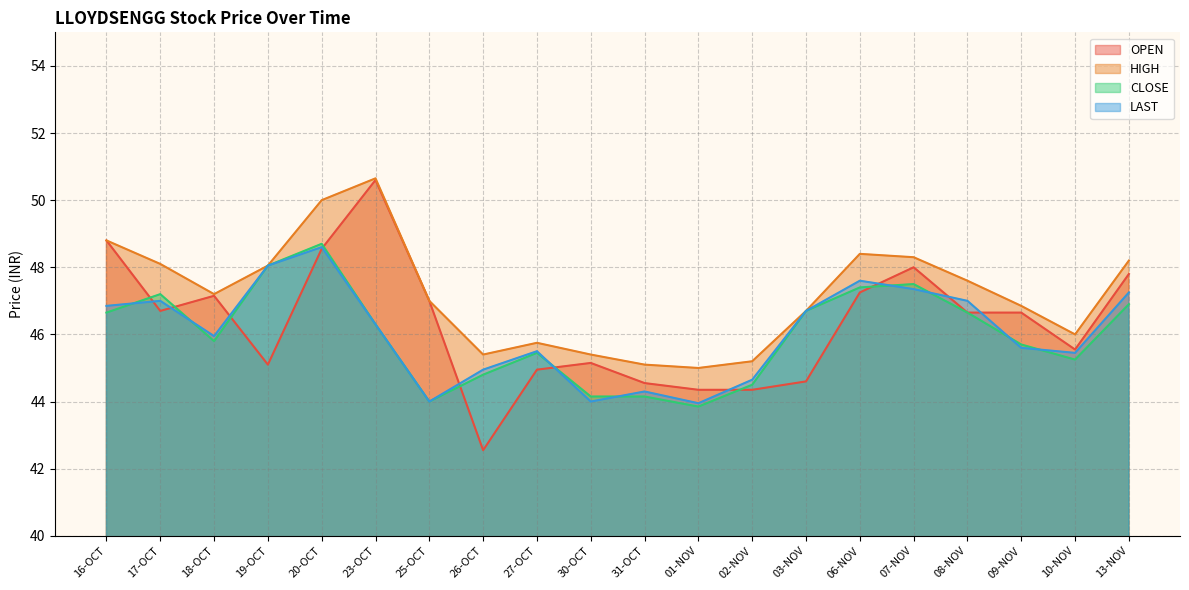

True or false: CLOSE and OPEN cross at least once.

True